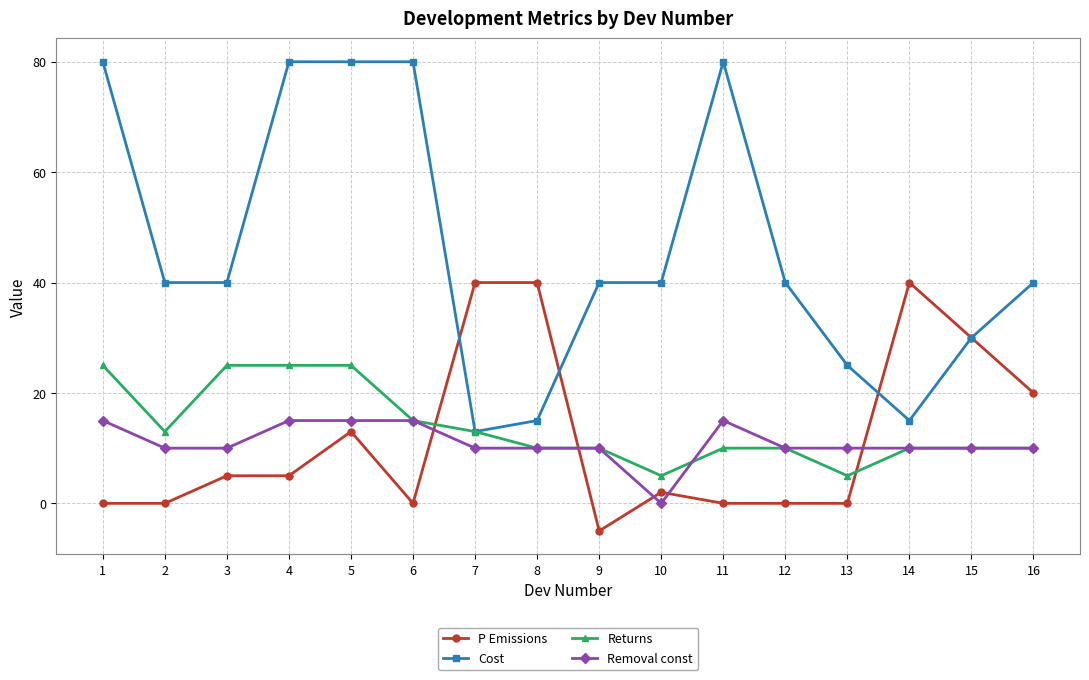

What is the average value of the Removal const series?

11